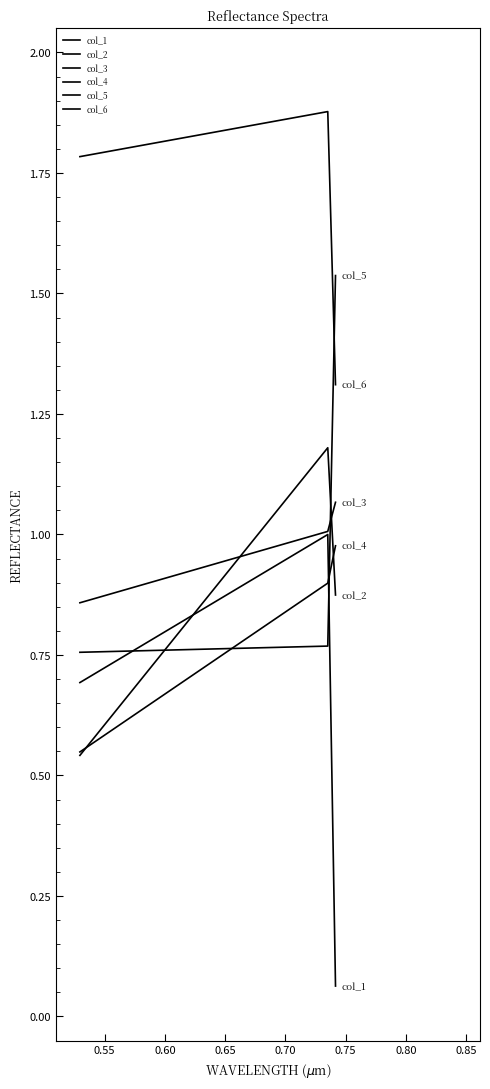

Is this an area chart (filled region under the line)?

No